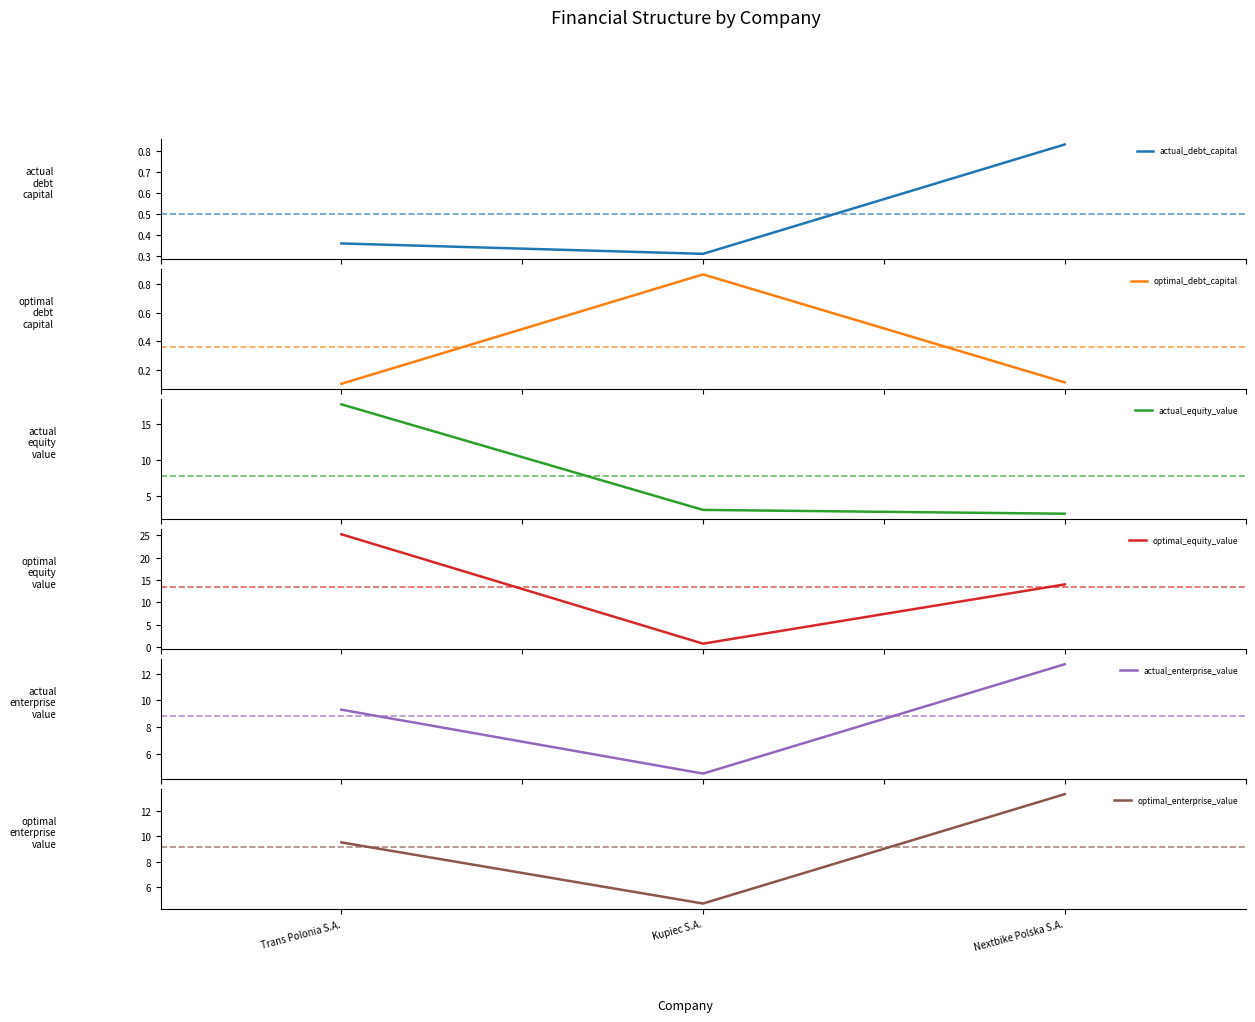

Rank the series at Kupiec S.A. from lowest to highest value.

actual_debt_capital, optimal_equity_value, optimal_debt_capital, actual_equity_value, actual_enterprise_value, optimal_enterprise_value